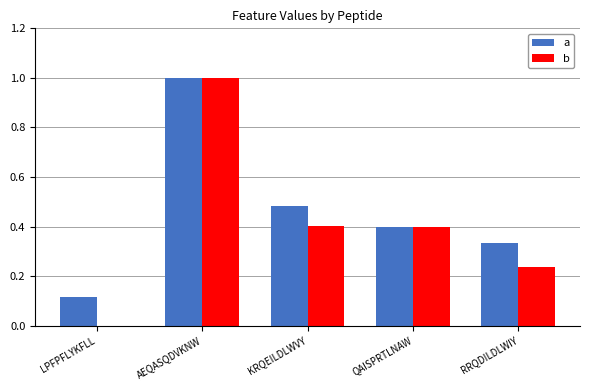

Where is b nearest to the value 0?

LPFPFLYKFLL